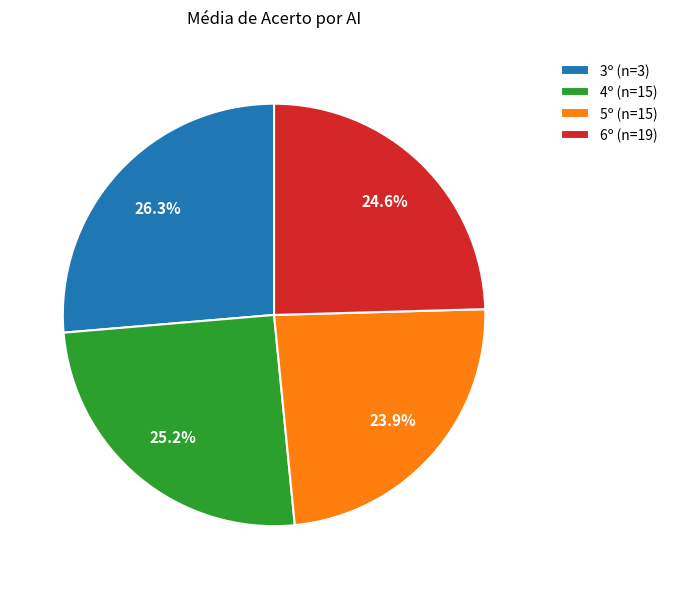

The 6º slice represents 17% of the pie. True or false?

False